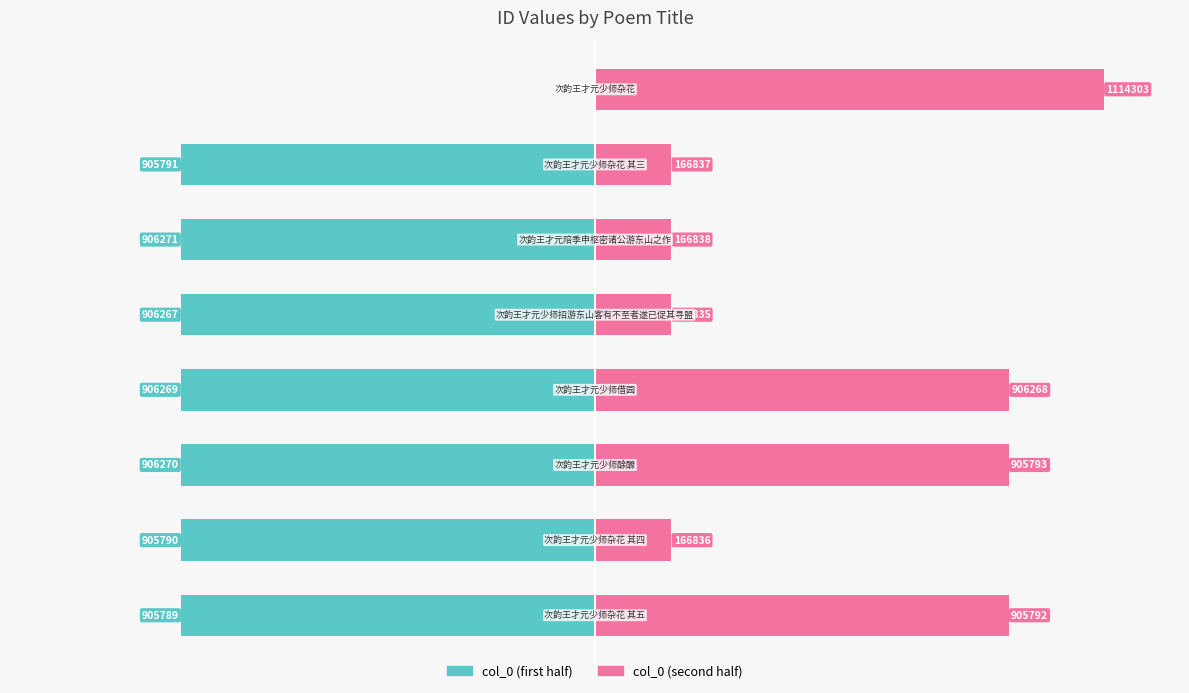

How many groups of bars are there?

8